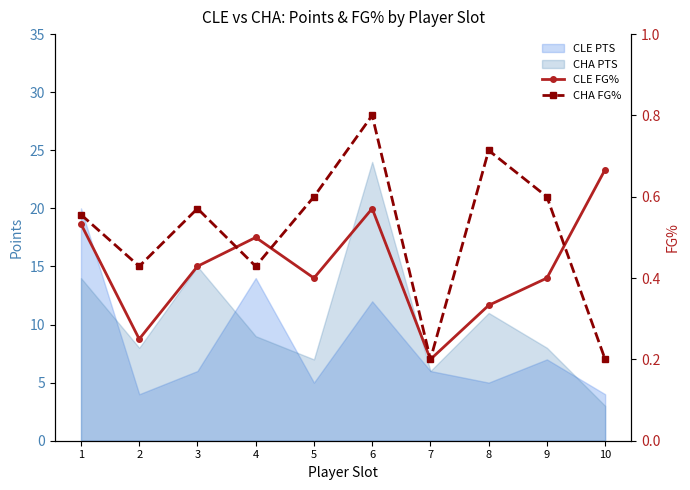

Is it true that CLE FG% equals 0.1 at 8?

False